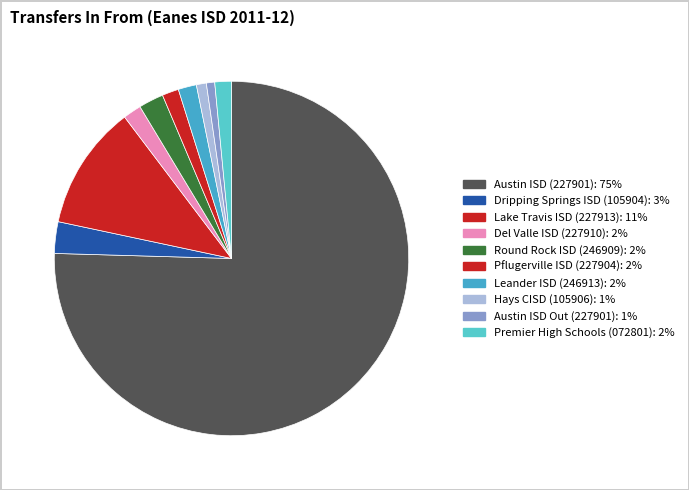

Is there a majority slice in this chart?

Yes